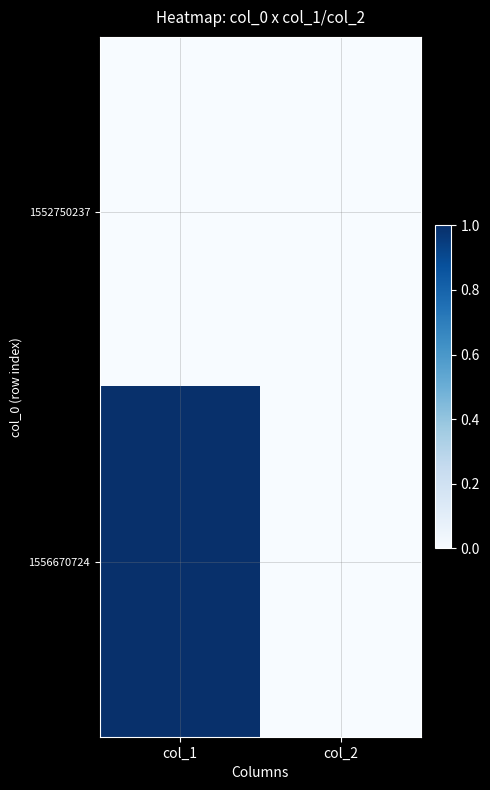

Rank the series at col_2 from lowest to highest value.

1552750237, 1556670724